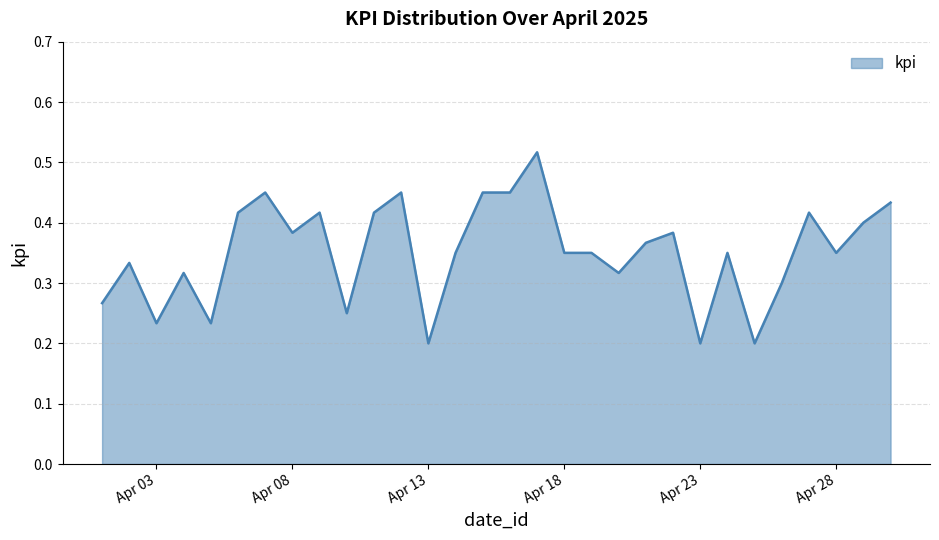

How many points are lower than both their immediate neighbors (excluding endpoints)?

9